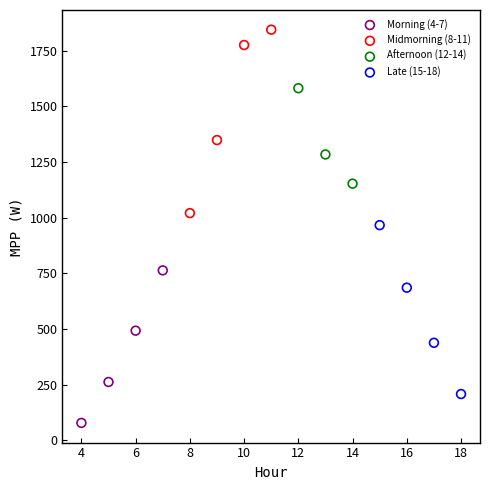

Which series contains the highest Y value?

Midmorning (8-11)